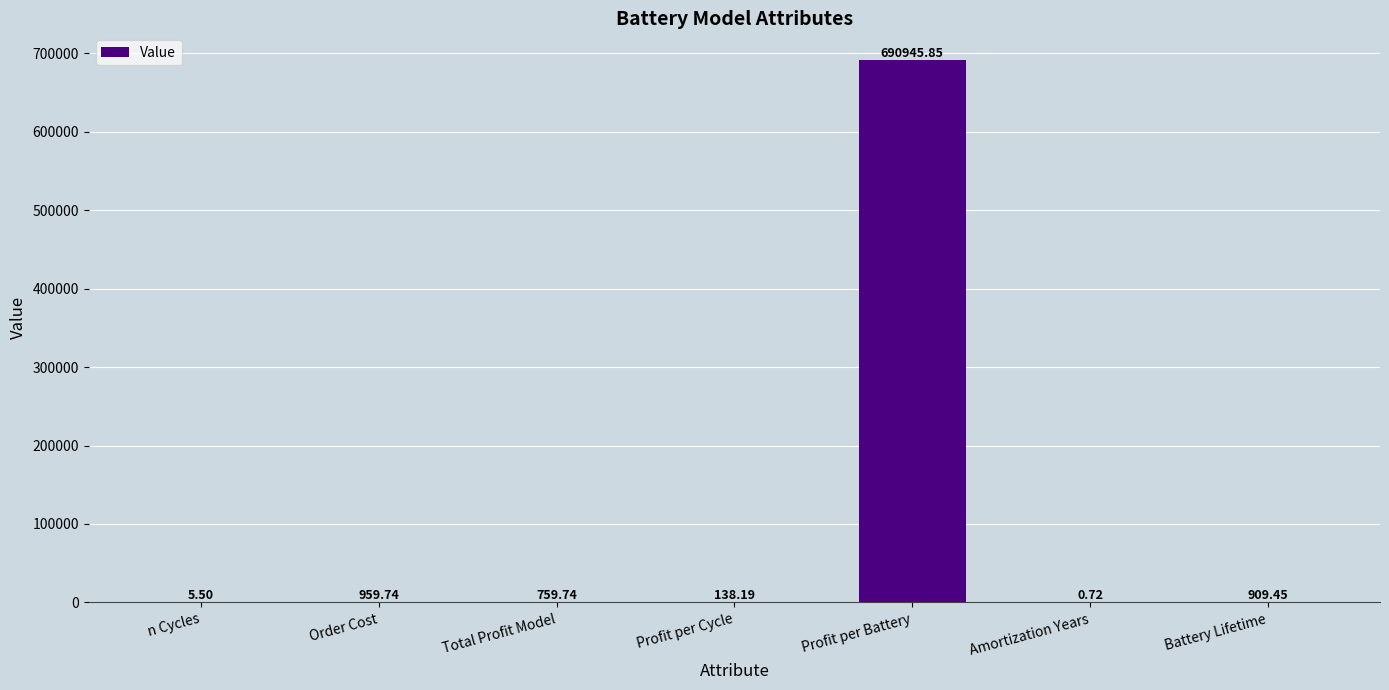

What value does the data have at n Cycles?

5.5